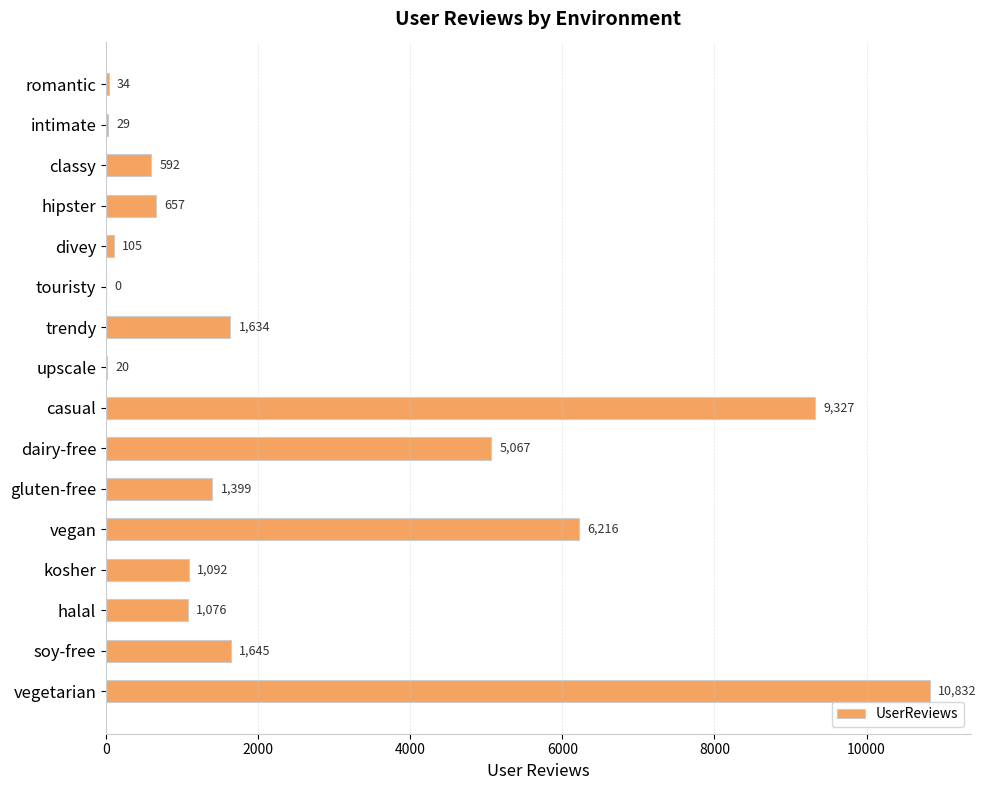

What is the sum of the values at classy and vegan?

6808